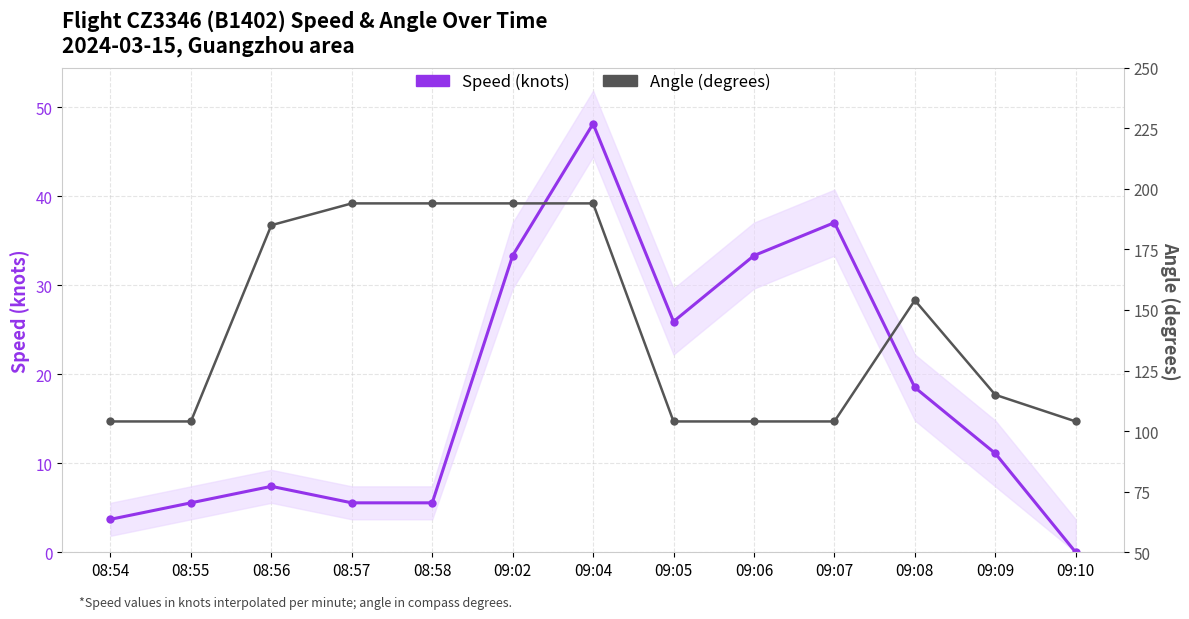

What is the sum of the Angle (degrees) values at 09:06 and 08:54?

208.0